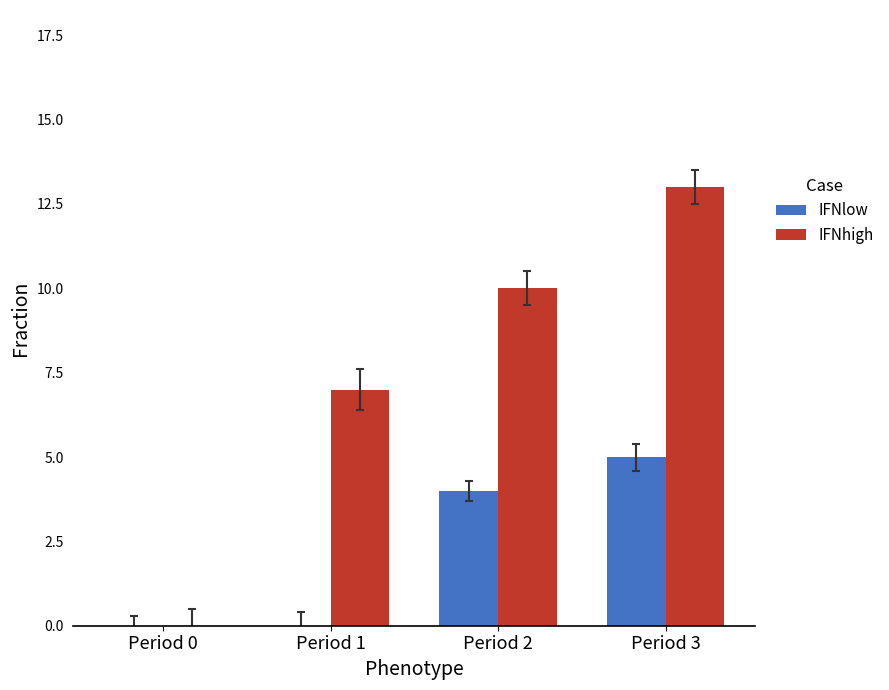

Which series has the widest spread of values?

IFNhigh